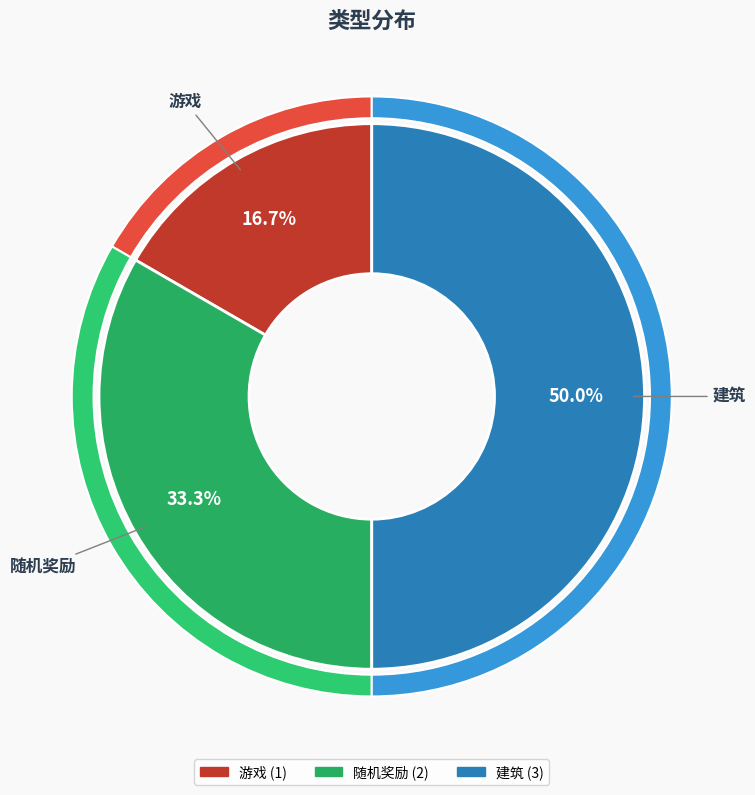

Is there any slice that represents more than half of the pie?

No